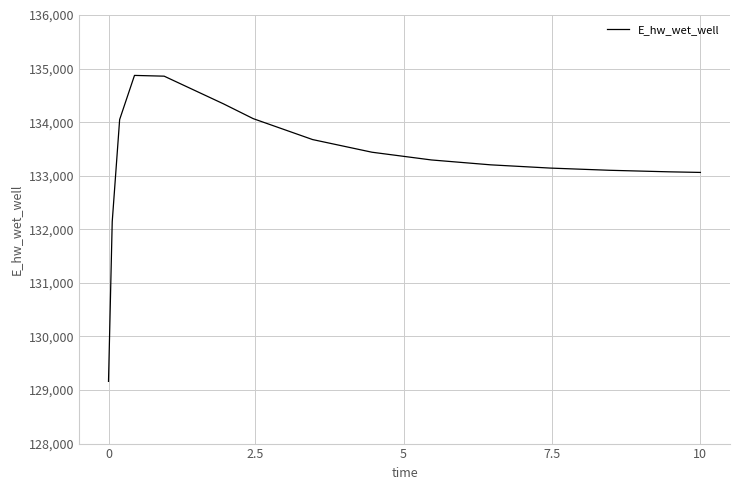

Does the chart have visible grid lines?

Yes